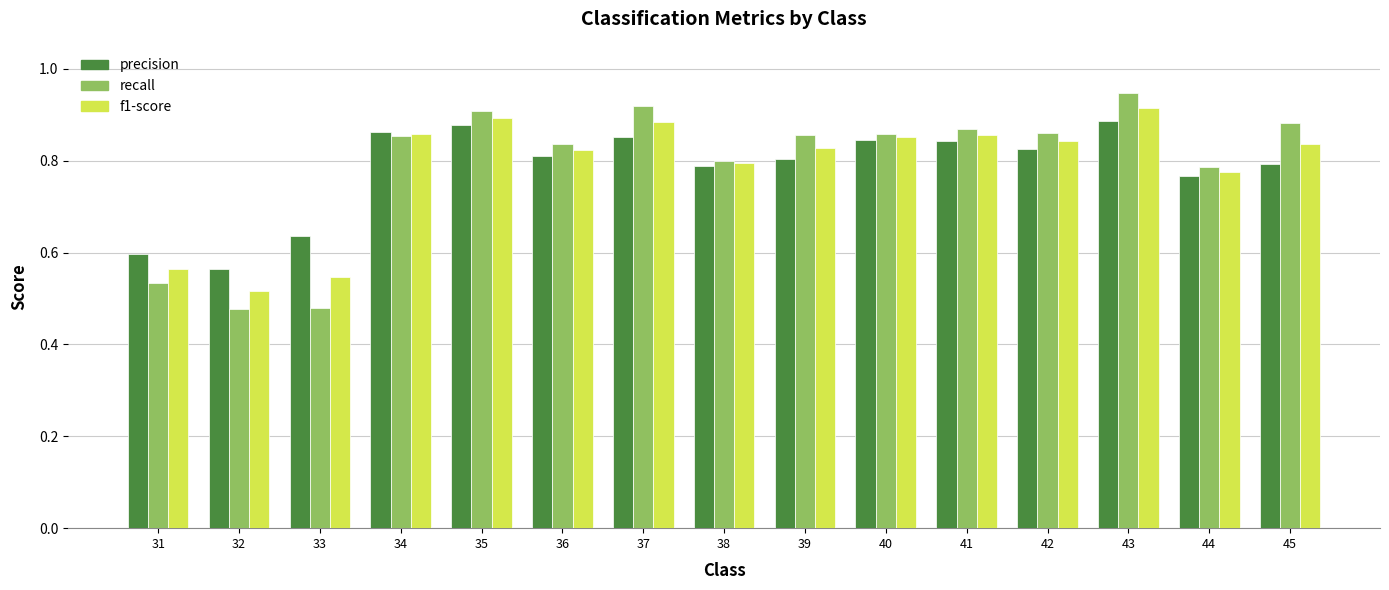

What are all the series names shown in the legend?

precision, recall, f1-score